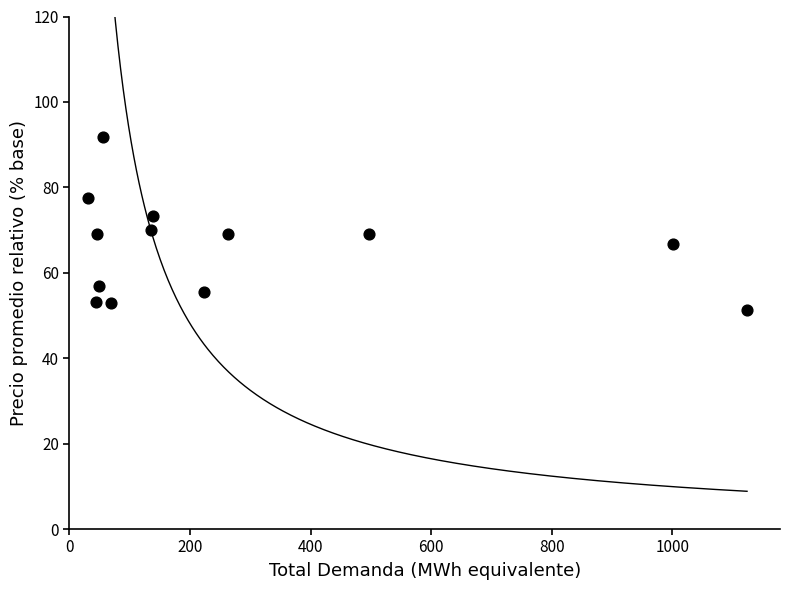

What is the range of X values (max minus min)?

1093.7